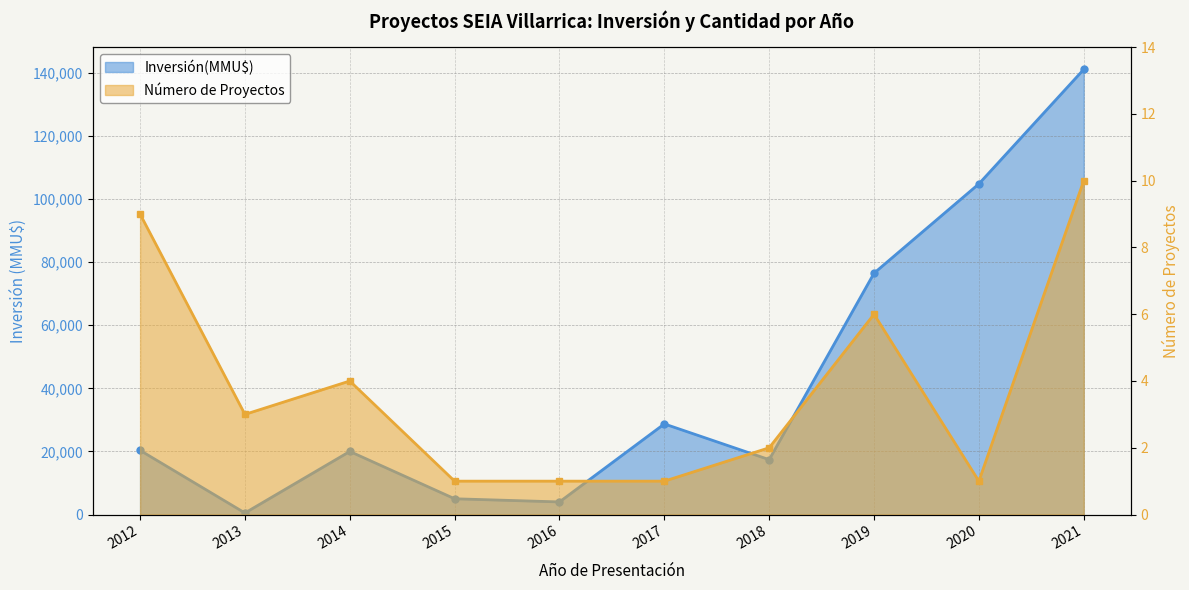

Reading left to right, list all the values displayed in this chart.

Inversión(MMU$): 2012=20340	2013=500	2014=20000	2015=5000	2016=4000	2017=28725	2018=17400	2019=76498	2020=104810	2021=141088
Número de Proyectos: 2012=9	2013=3	2014=4	2015=1	2016=1	2017=1	2018=2	2019=6	2020=1	2021=10